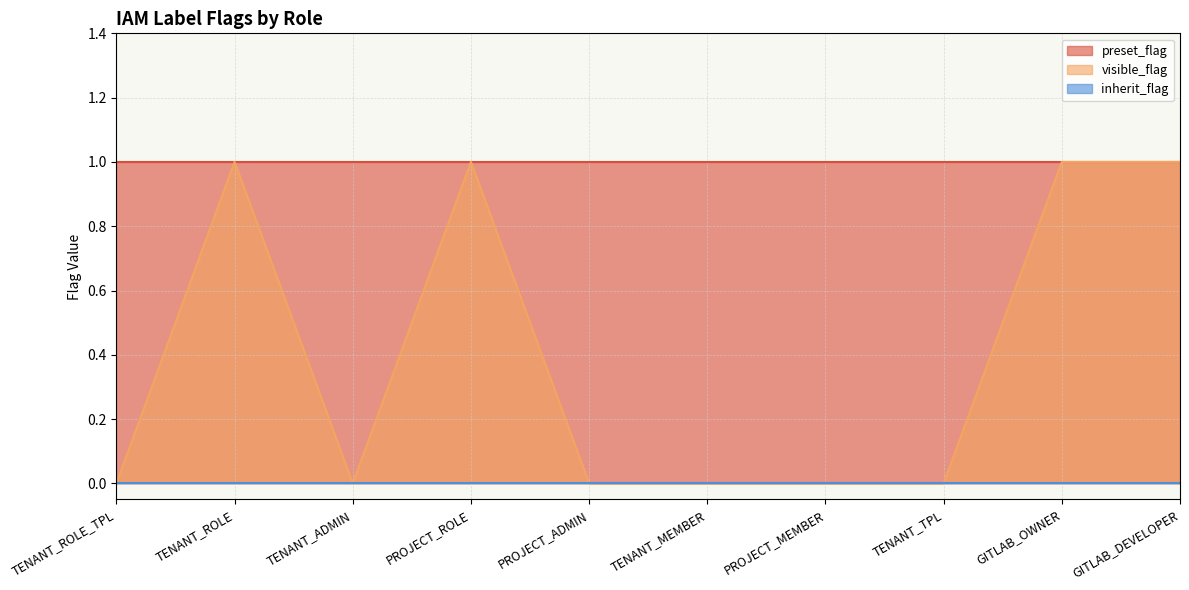

What is the sum of all visible_flag values?

4